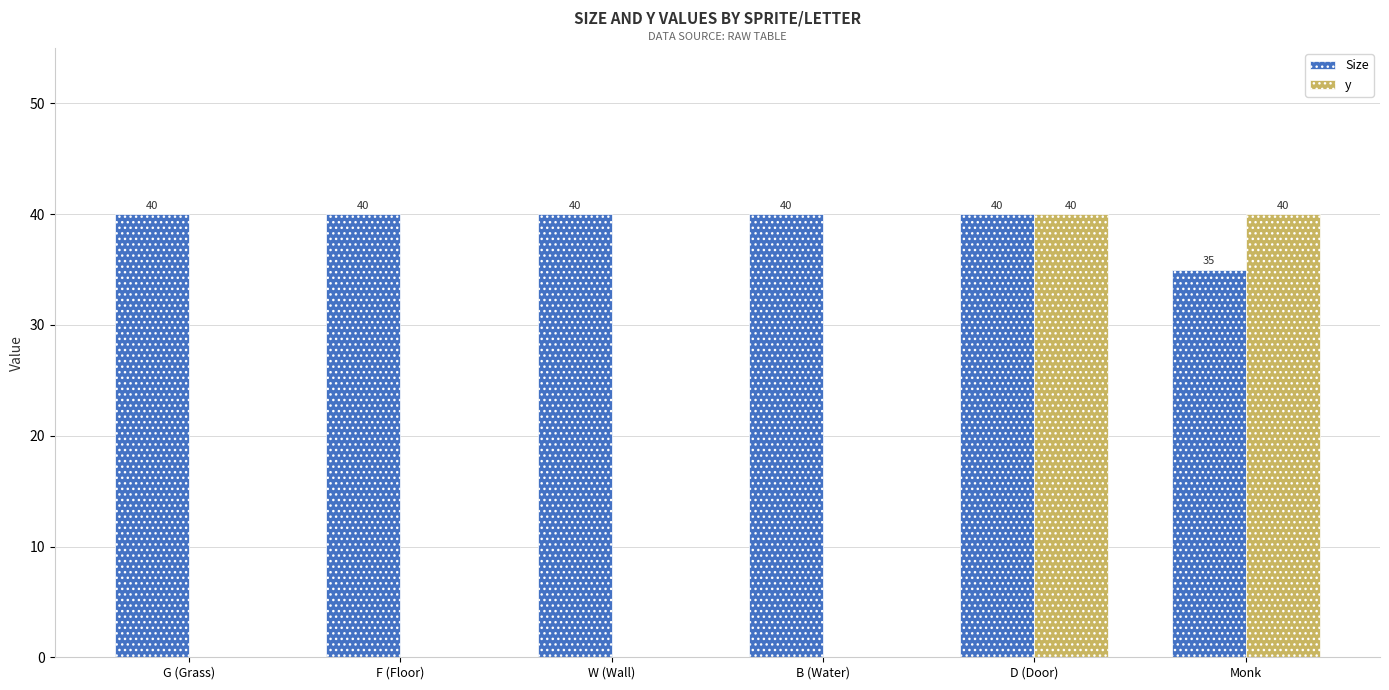

True or false: Size has a value of 59 at W (Wall).

False